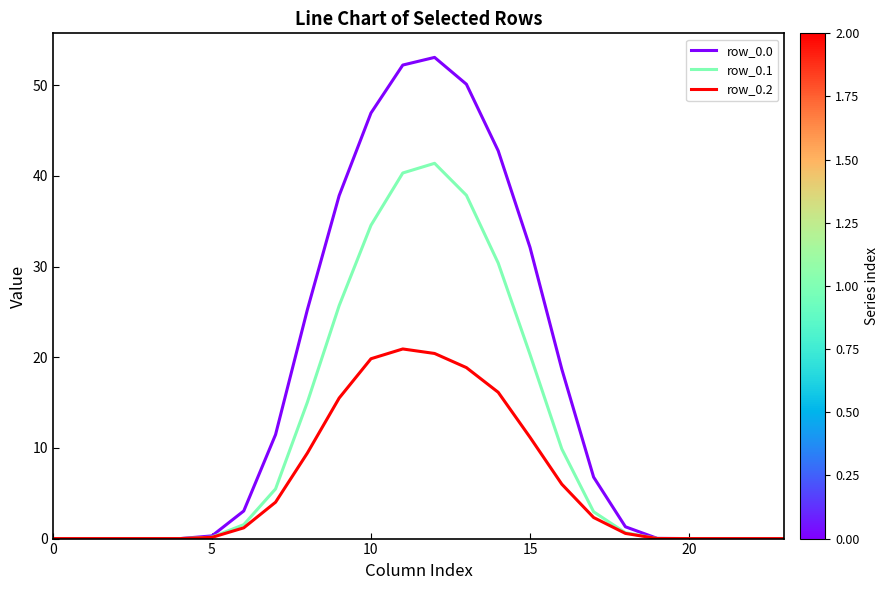

How many lines are shown in the chart?

3